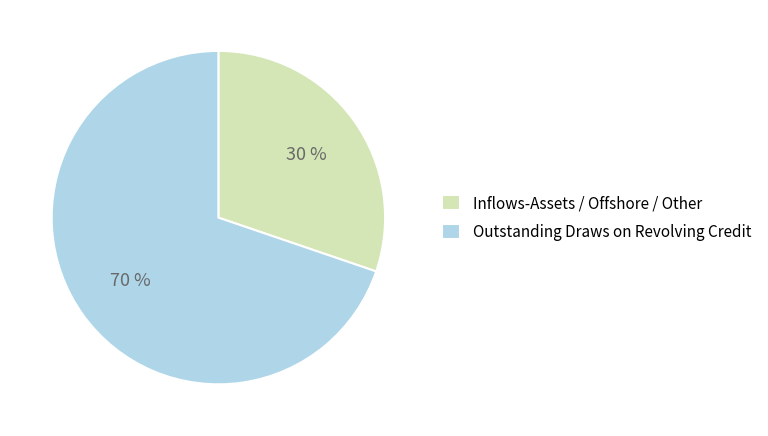

To the nearest percent, what percentage of the pie is Outstanding Draws on Revolving Credit?

70%